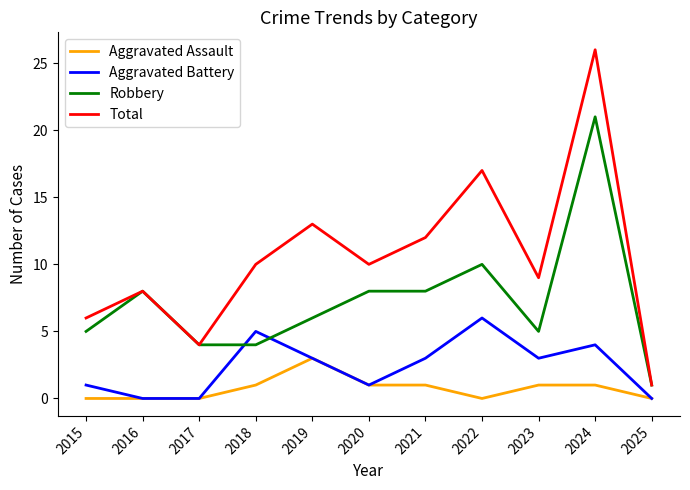

Which series has the largest total across all categories?

Total